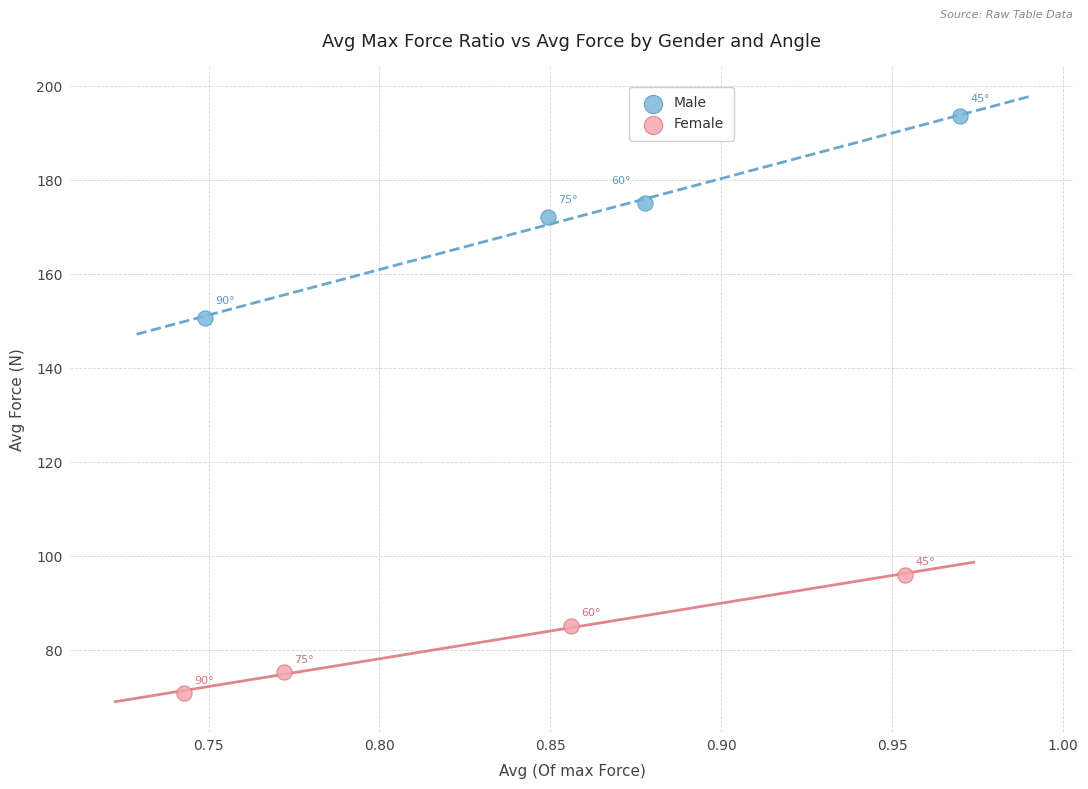

Which series reaches the maximum Y coordinate?

Male